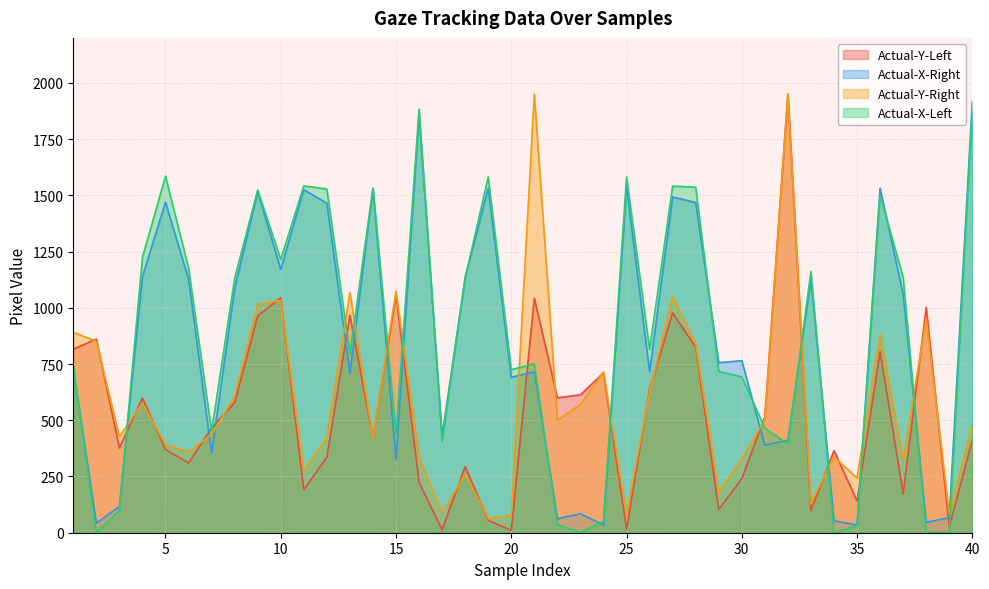

Which category has the highest value across all series?

40